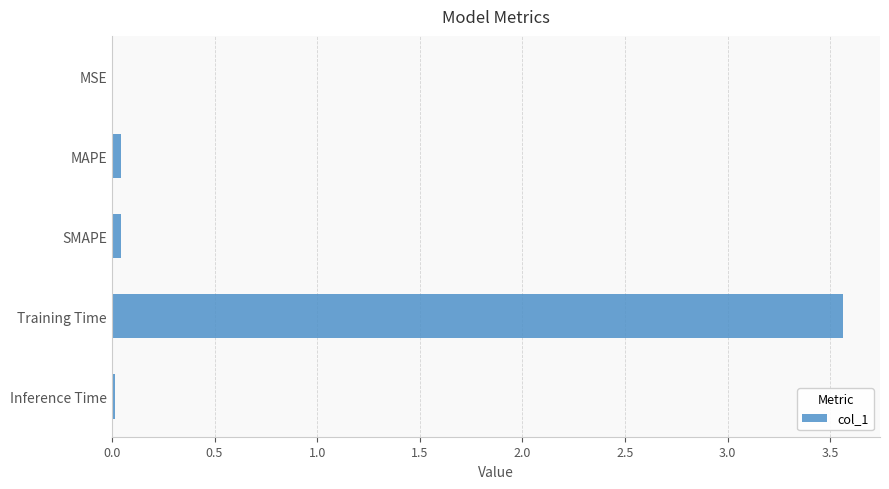

What is the sum of all values?

3.7